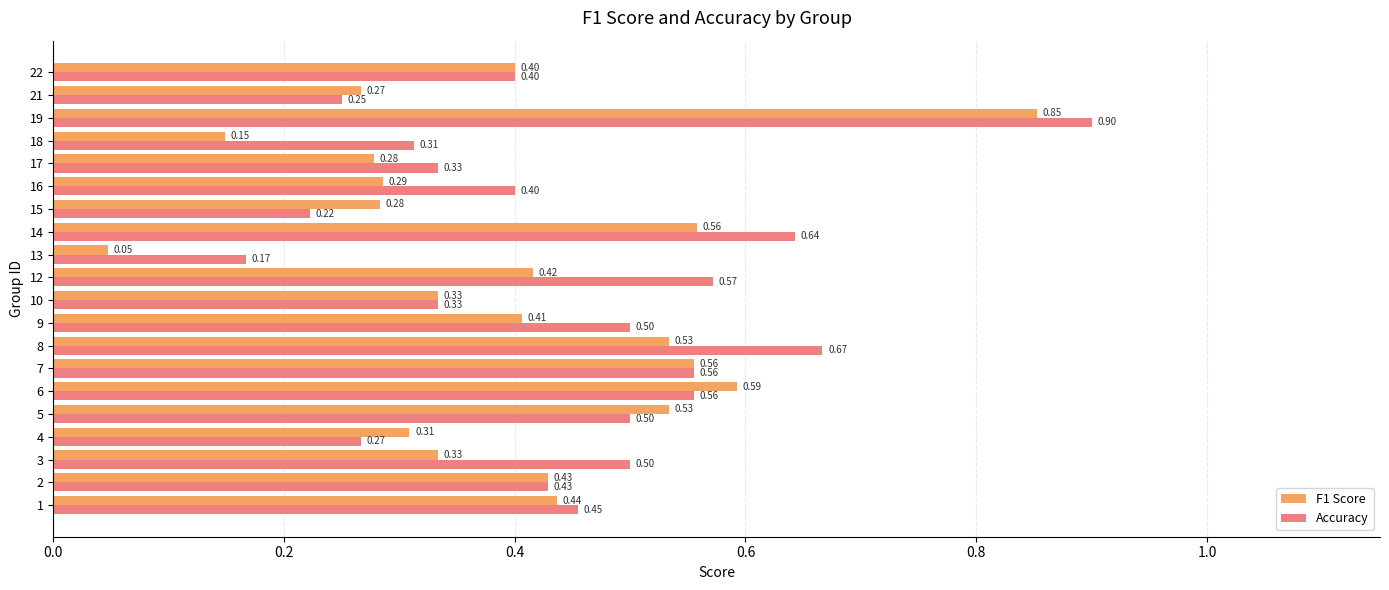

Between 5 and 13, which series saw the biggest shift?

F1 Score